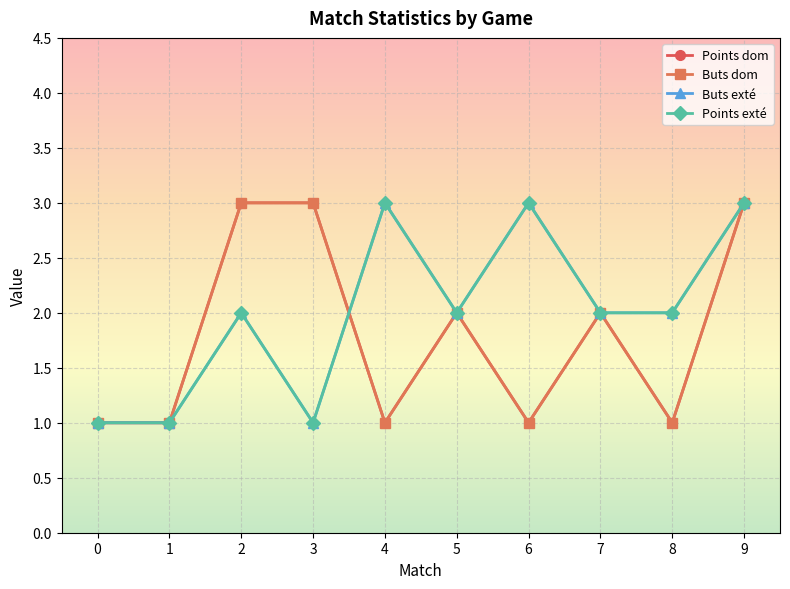

Reading right to left, list all the values displayed in this chart.

Points dom: 9=3	8=1	7=2	6=1	5=2	4=1	3=3	2=3	1=1	0=1
Buts dom: 9=3	8=1	7=2	6=1	5=2	4=1	3=3	2=3	1=1	0=1
Buts exté: 9=3	8=2	7=2	6=3	5=2	4=3	3=1	2=2	1=1	0=1
Points exté: 9=3	8=2	7=2	6=3	5=2	4=3	3=1	2=2	1=1	0=1